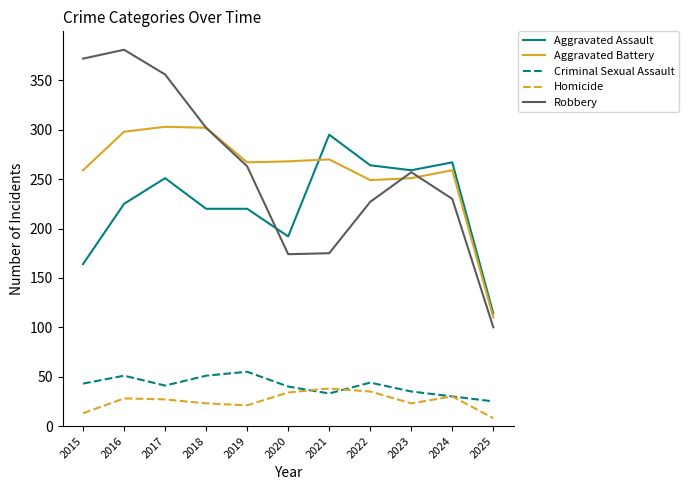

In Homicide, how many points are higher than both neighbors (excluding endpoints)?

3